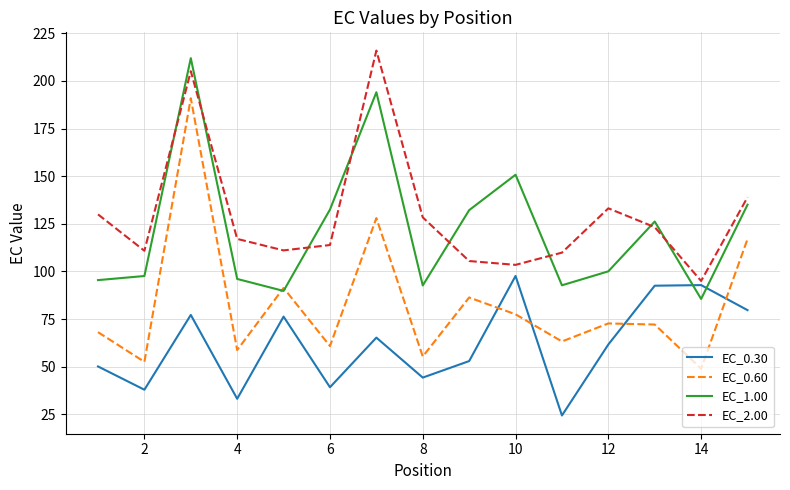

True or false: EC_1.00 and EC_2.00 intersect in this chart.

True